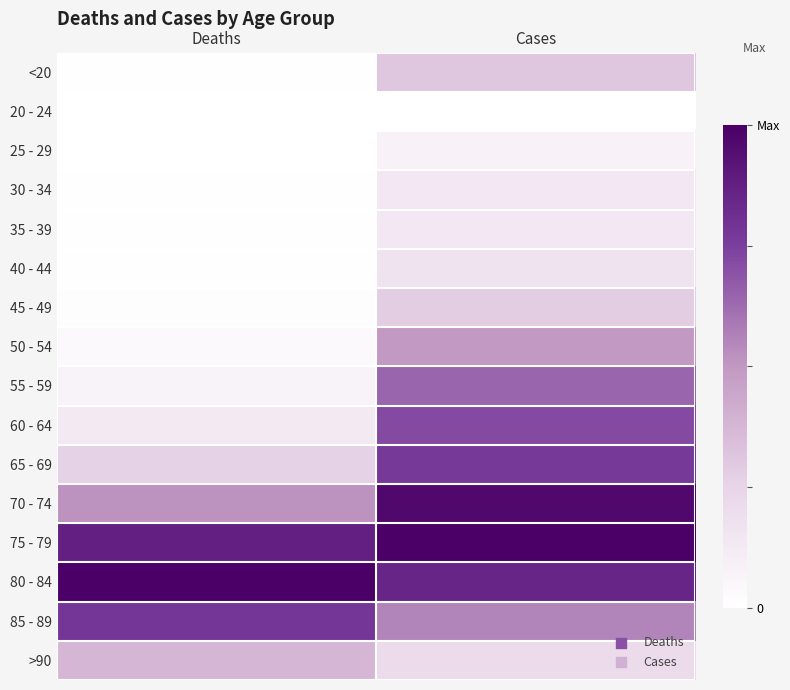

Rank the series at Deaths from lowest to highest value.

25 - 29, 20 - 24, 30 - 34, <20, 35 - 39, 40 - 44, 45 - 49, 50 - 54, 55 - 59, 60 - 64, 65 - 69, >90, 70 - 74, 85 - 89, 75 - 79, 80 - 84